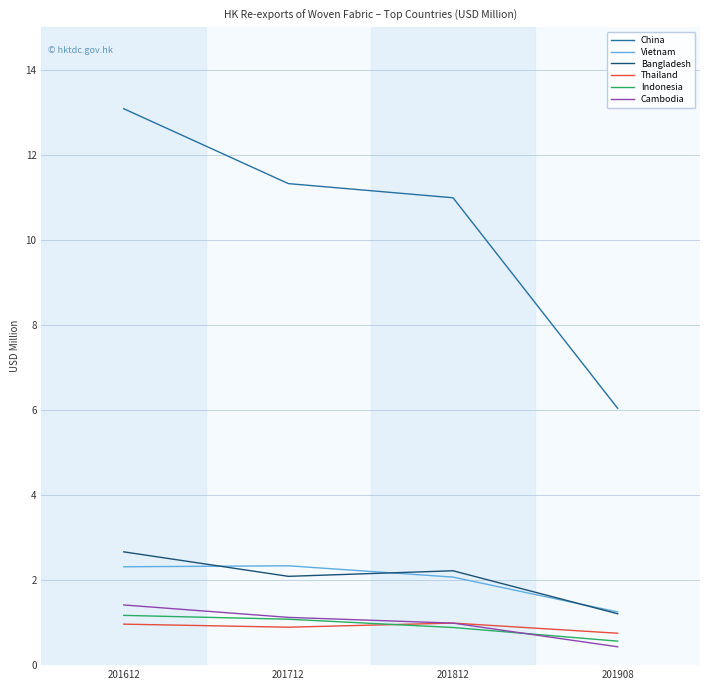

At which label does China first exceed 11?

201612